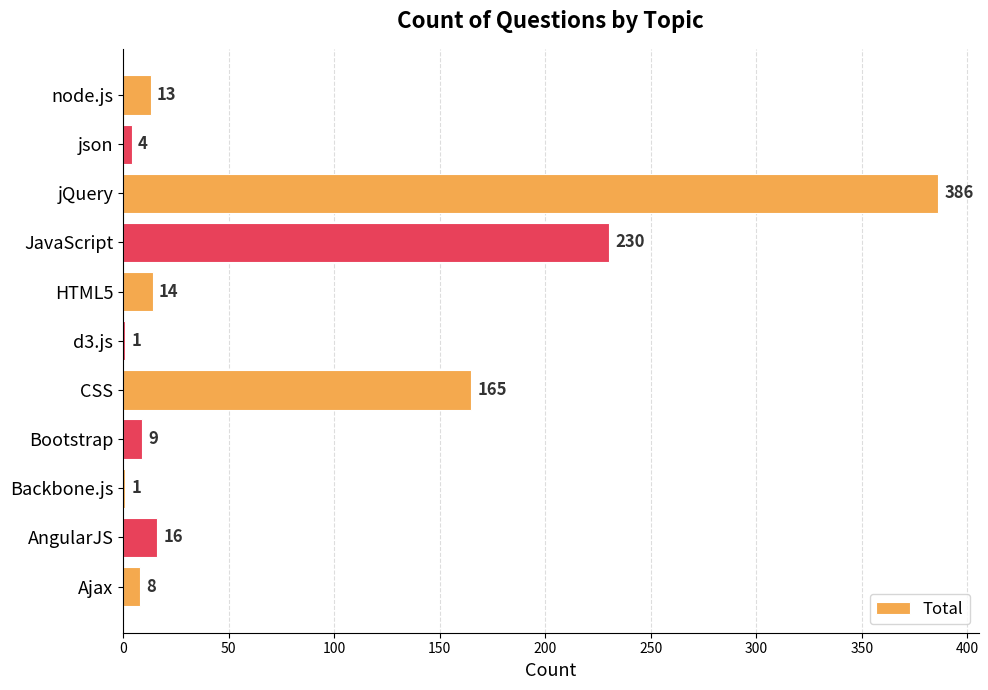

What is the sum of all values?

847